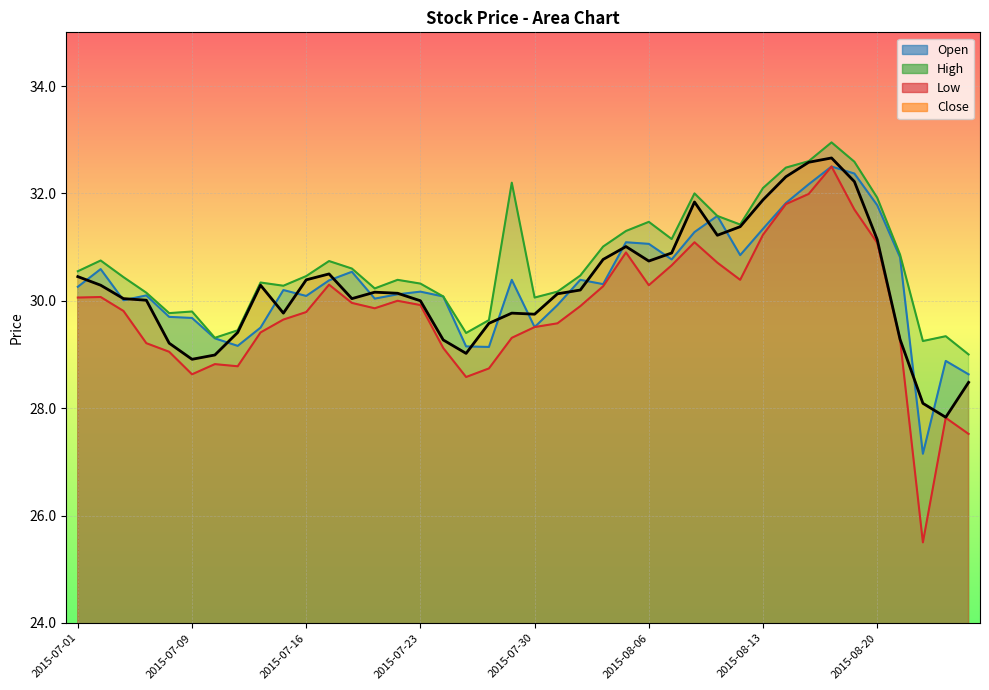

Where is Close nearest to the value 30?

2015-07-23